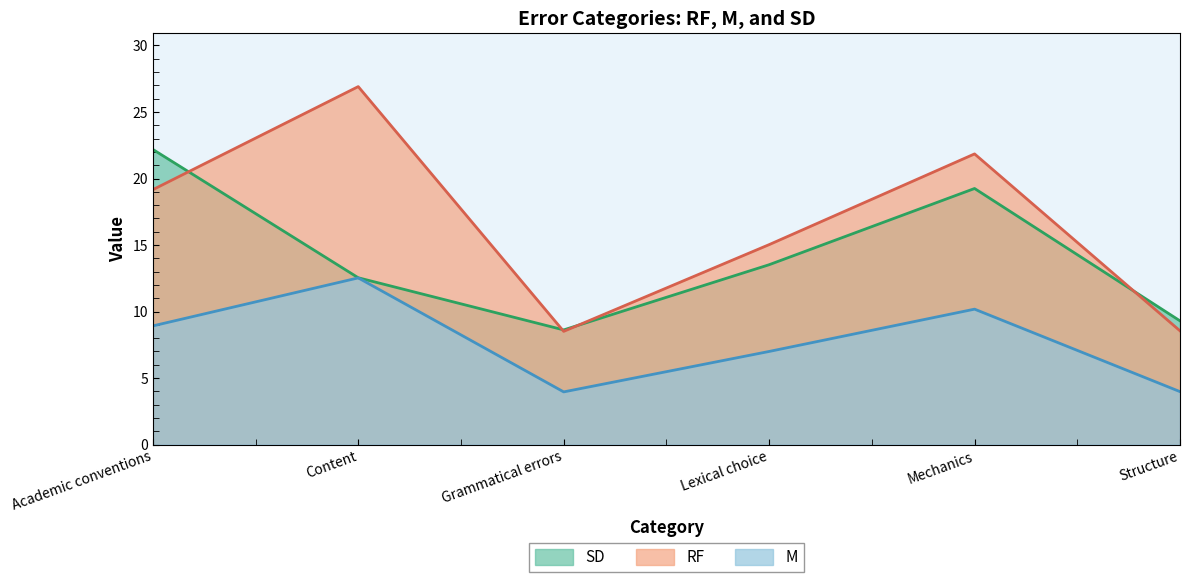

What is the difference between the maximum and minimum values in the RF series?

18.4